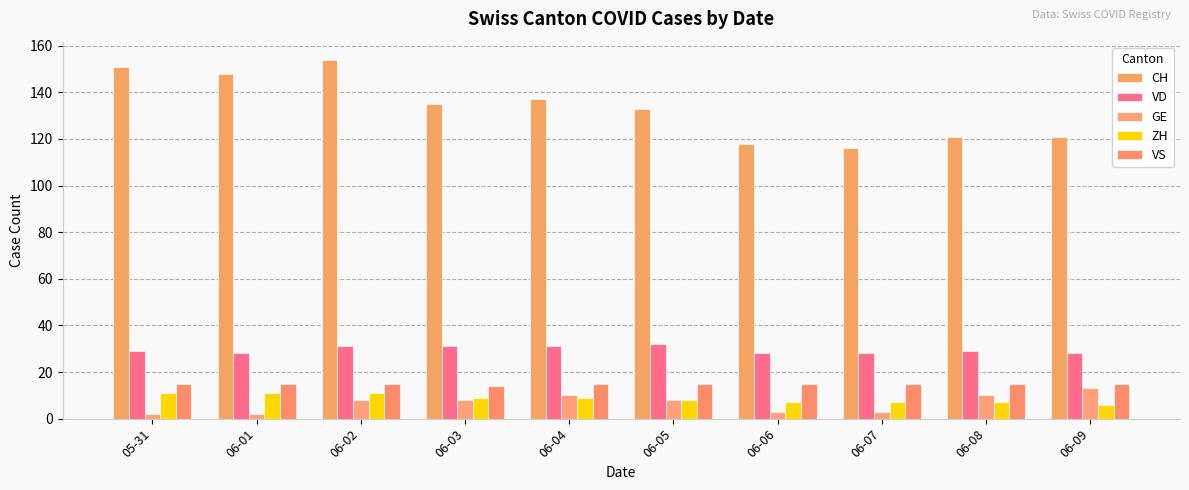

What is the maximum value shown in the chart?

154